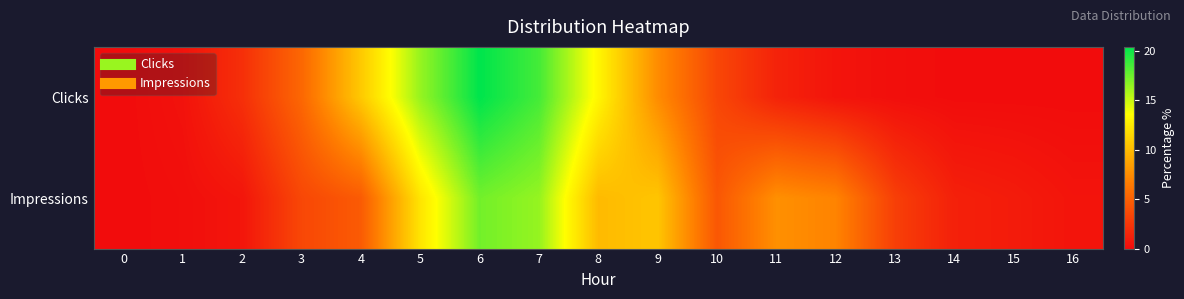

Reading right to left, transcribe all the data shown in this chart.

Clicks: 16=0.0	15=0.0	14=0.0	13=0.2	12=0.5	11=1.4	10=3.5	9=7.5	8=13.1	7=18.5	6=20.4	5=16.4	4=10.7	3=5.4	2=2.1	1=0.4	0=0.0
Impressions: 16=0.5	15=0.9	14=1.2	13=3.0	12=7.0	11=7.7	10=4.4	9=10.5	8=9.9	7=16.4	6=17.3	5=12.2	4=4.7	3=3.5	2=0.6	1=0.2	0=0.0